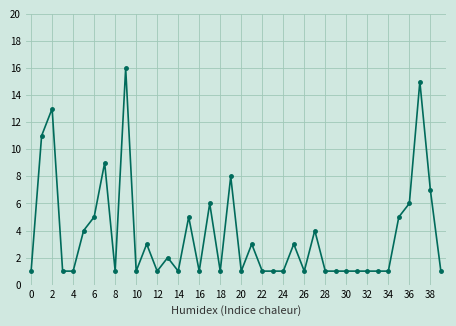

Does the chart have visible grid lines?

Yes